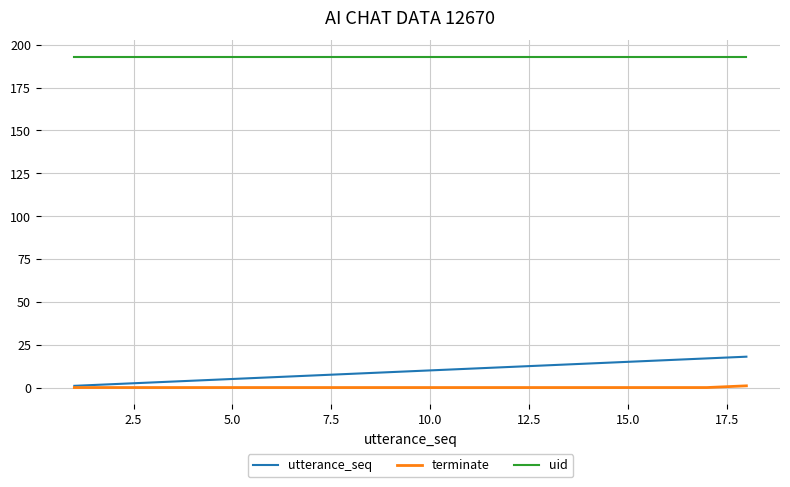

What is the difference between the maximum and minimum values in the utterance_seq series?

17